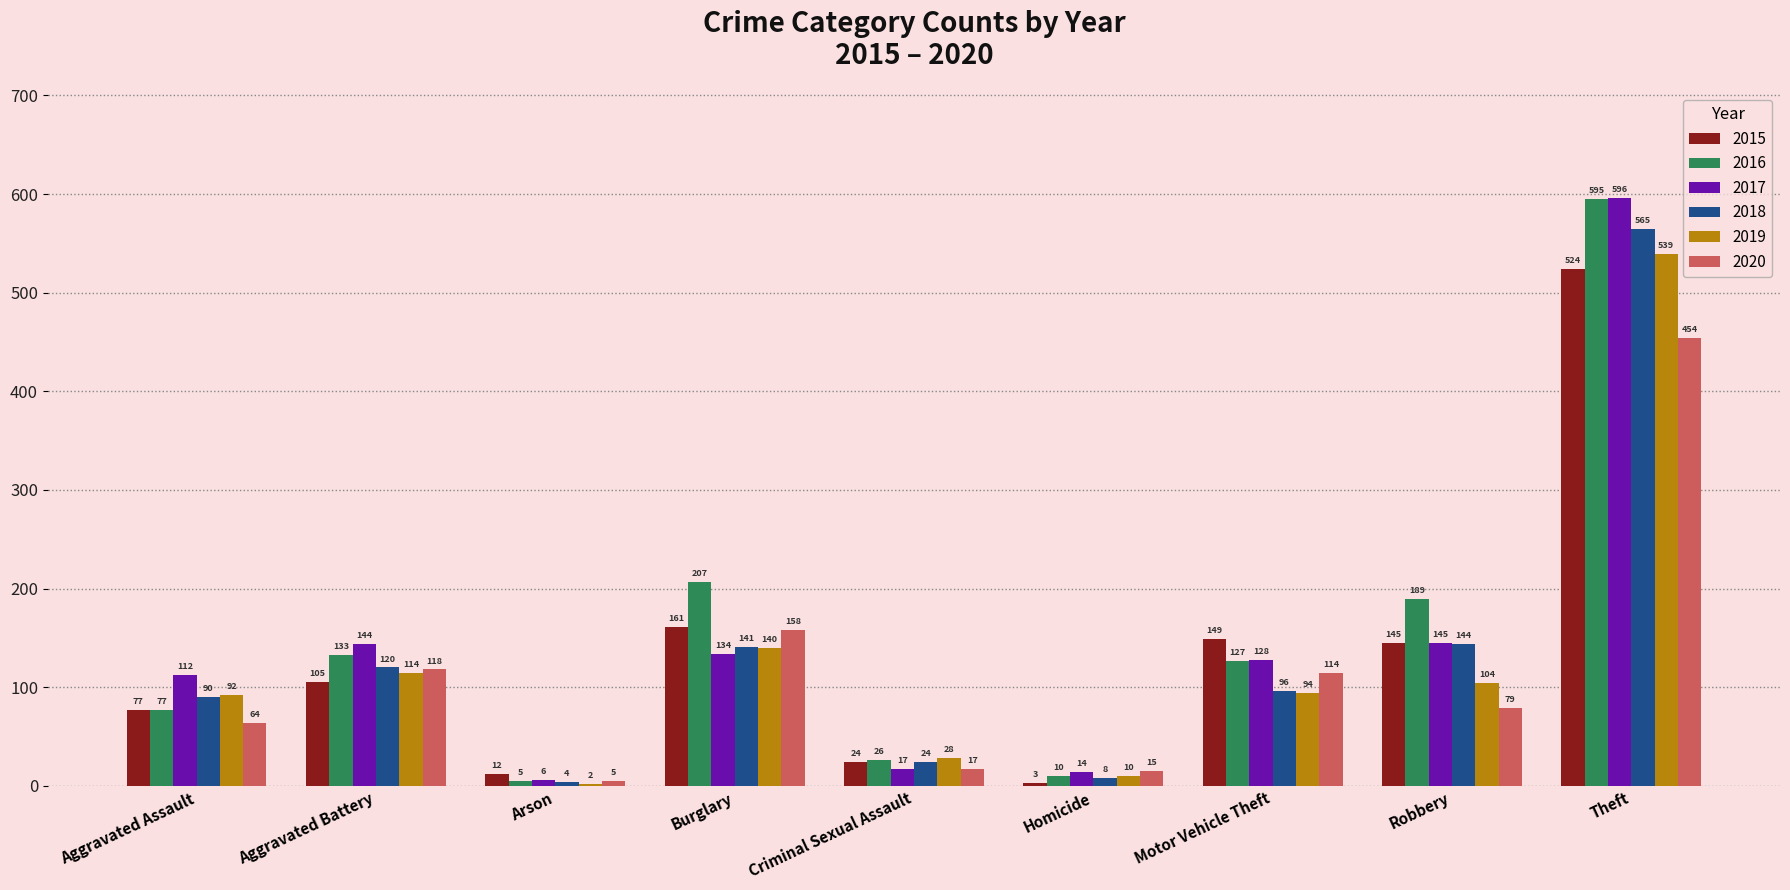

Which category has the highest value across all series?

Theft